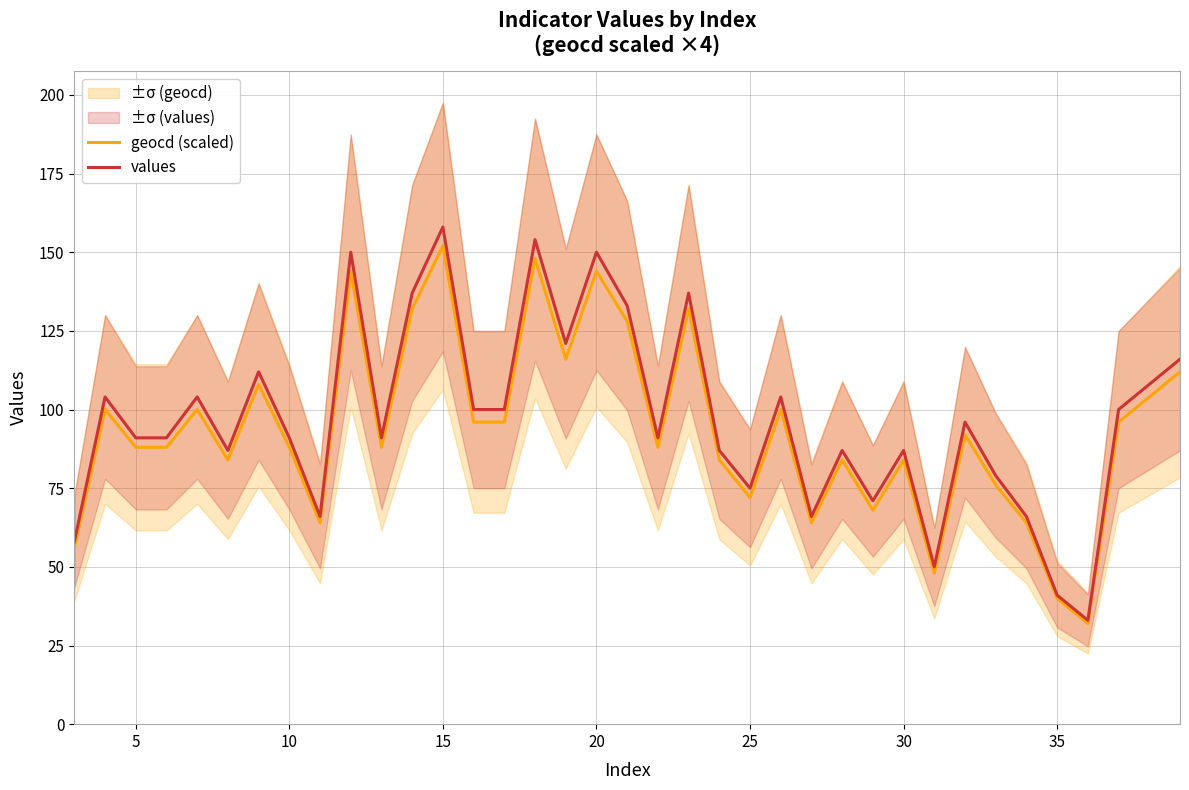

What is the difference between the maximum and minimum values in the geocd (scaled) series?

120